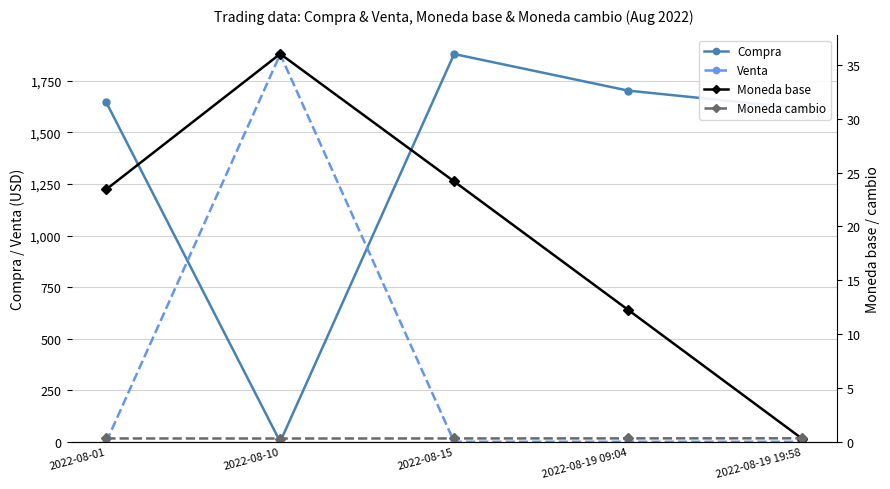

What are all the series names shown in the legend?

Compra, Venta, Moneda base, Moneda cambio